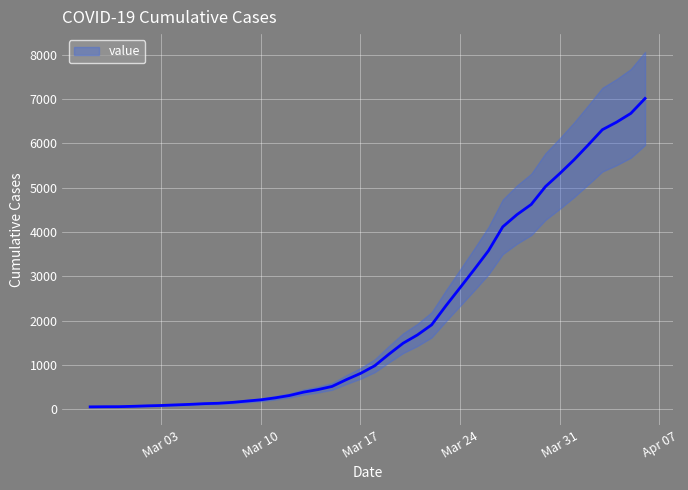

Reading right to left, transcribe all the data shown in this chart.

7014	6677	6479	6309	5963	5626	5317	5024	4621	4392	4116	3578	3154	2741	2331	1902	1674	1488	1240	978	805	664	511	439	382	306	253	209	180	151	131	122	106	94	81	73	62	54	53	50